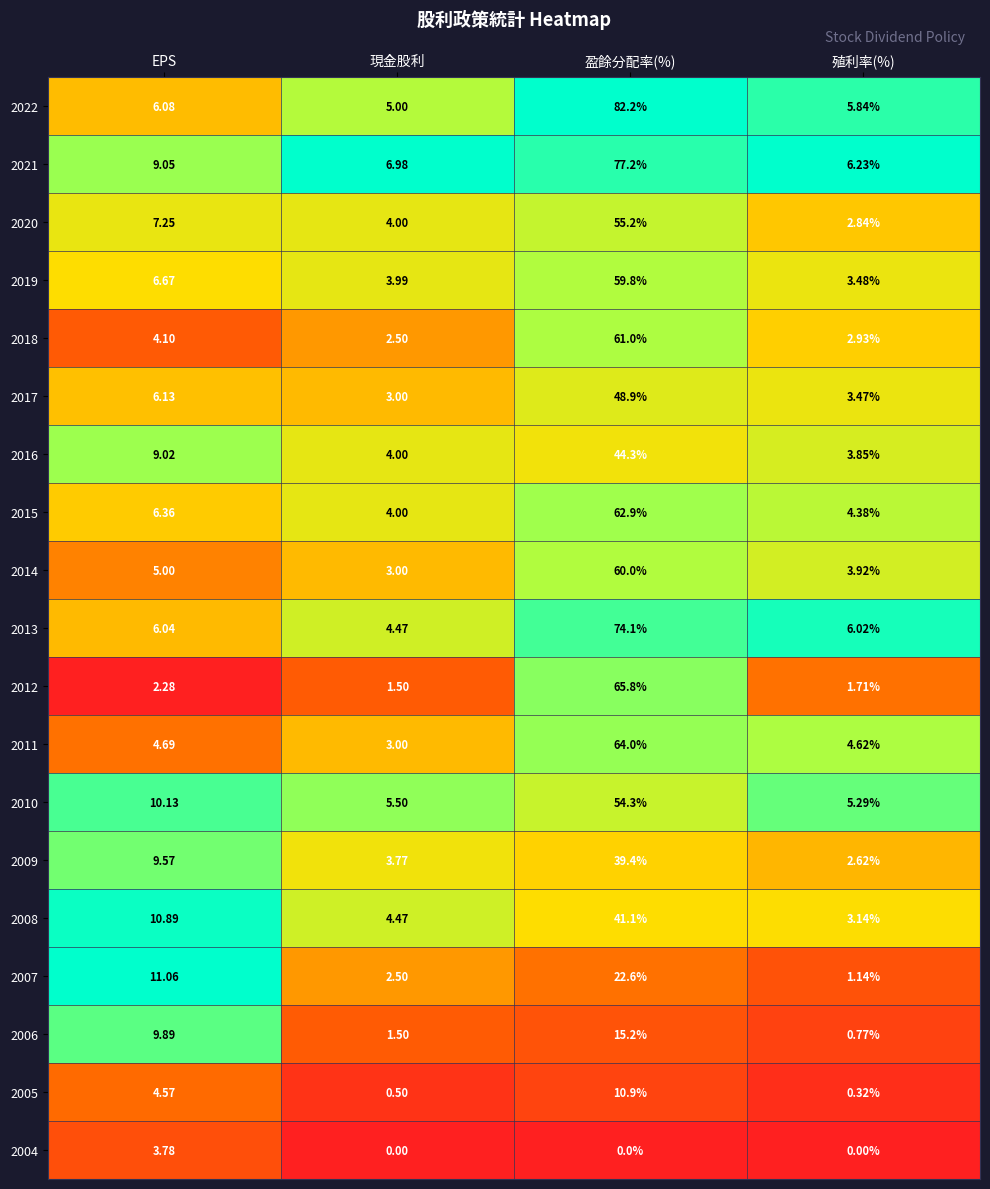

At which category is the sum across all series the highest?

盈餘分配率(%)